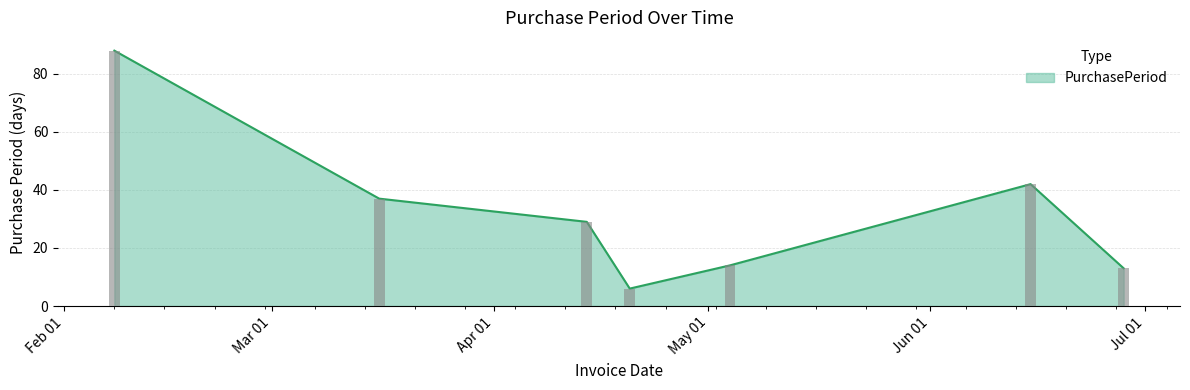

How many categories are shown in the chart?

7